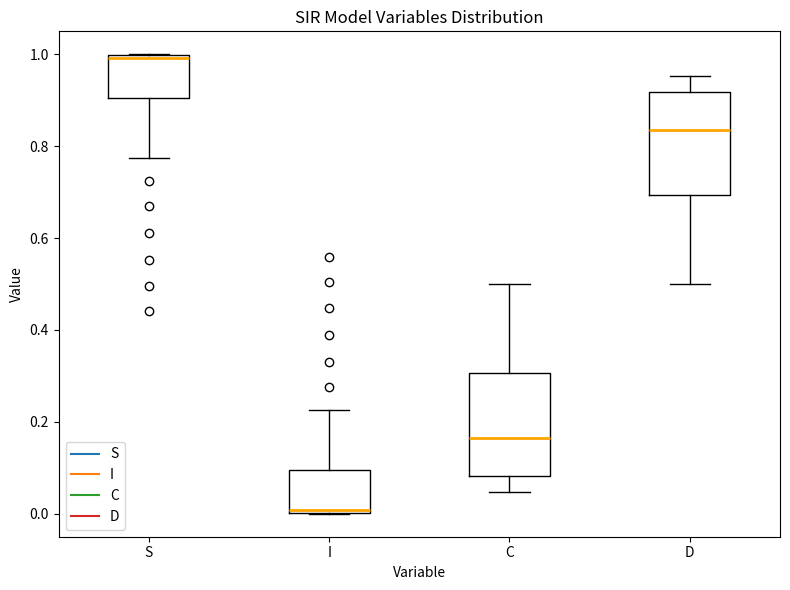

Reading left to right, transcribe this box plot: for each box, give where its median line is, the range the box spans, and where its two whiskers end, as read against the y-axis. The values are not printed on the chart, so give them approximately, as read against the axis.

S: median 1.00 (just below the box's upper edge), box 0.90 to 1.00, whiskers 0.78 to 1.00
I: median 0.00 (just above the box's lower edge), box 0.00 to 0.10, whiskers 0.00 to 0.22
C: median 0.16, box 0.08 to 0.30, whiskers 0.04 to 0.50
D: median 0.84, box 0.70 to 0.92, whiskers 0.50 to 0.96